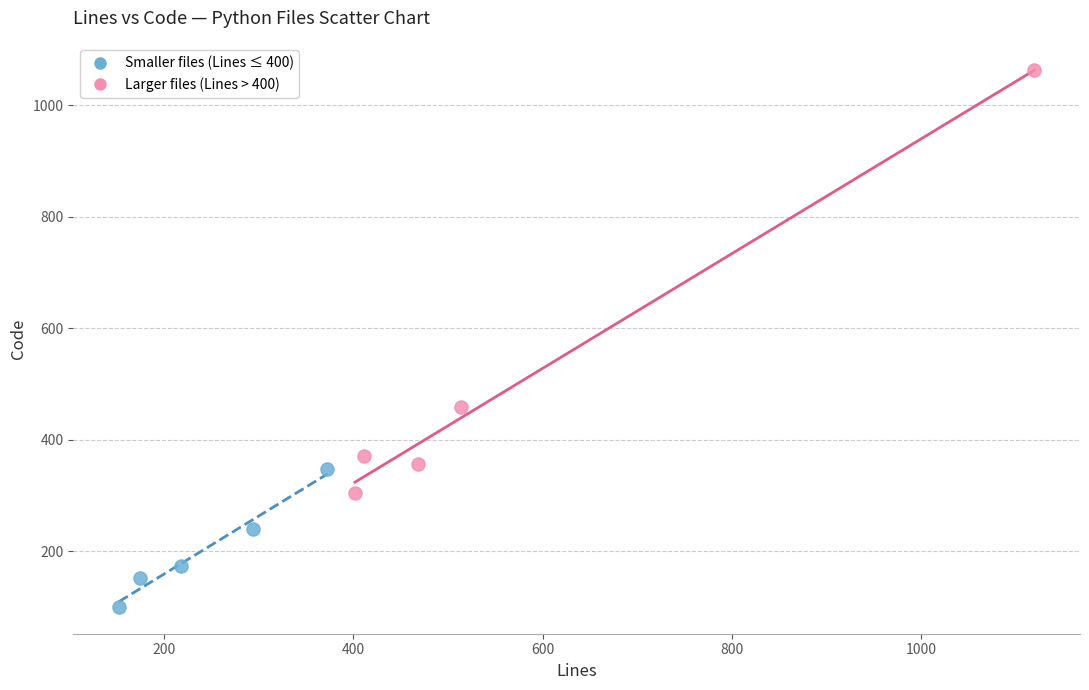

Which series has the widest spread of Y values?

Larger files (Lines > 400)